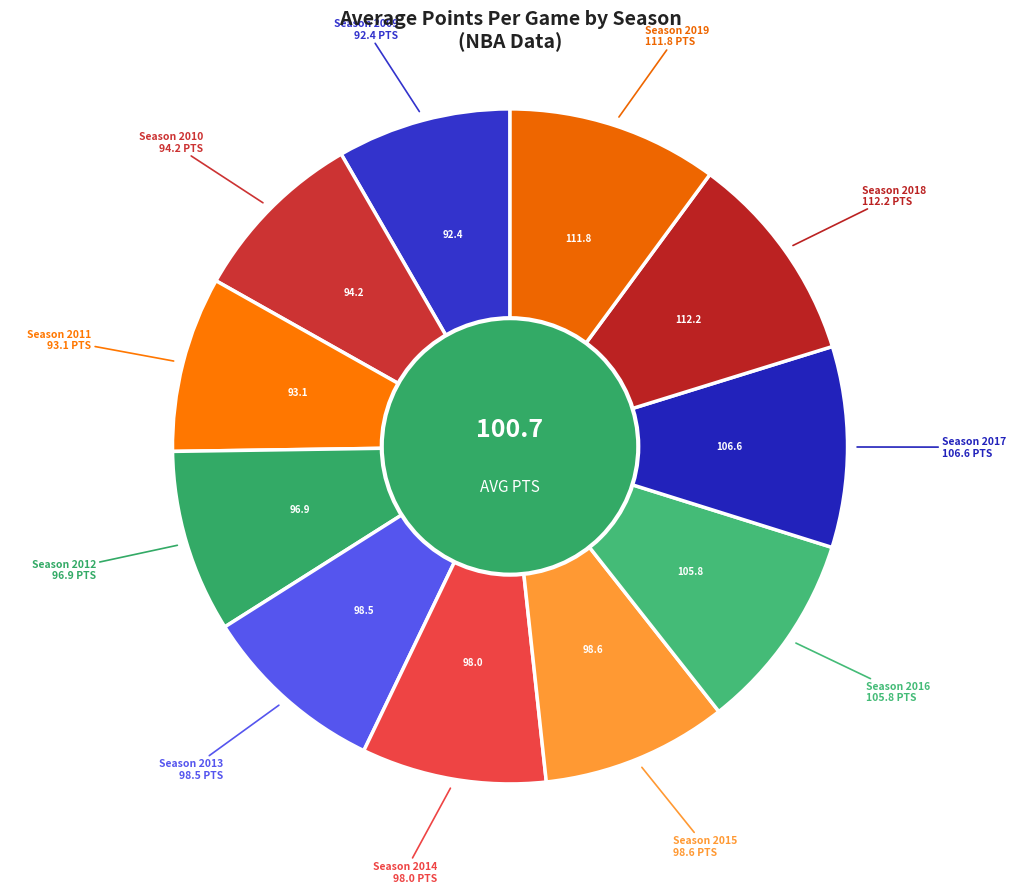

What is the smallest slice in the pie chart?

2009